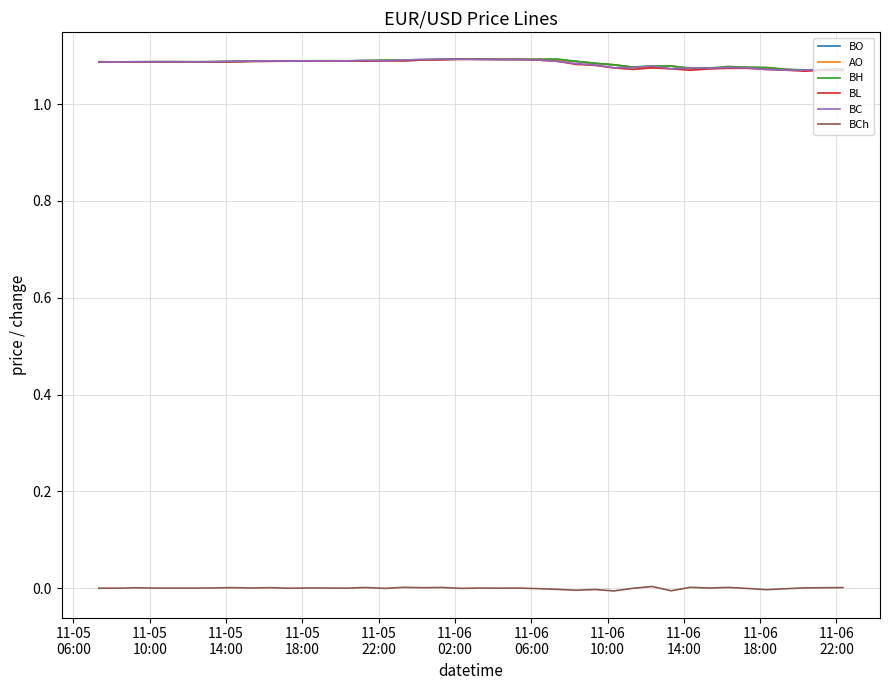

True or false: BCh and BC intersect in this chart.

False